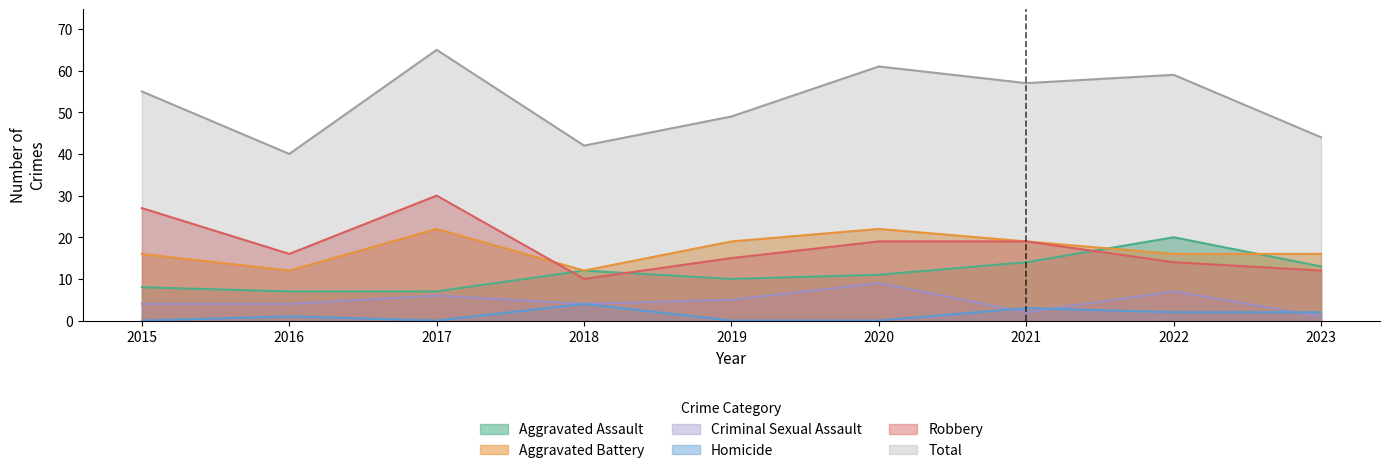

What is the sum of all Robbery values?

162